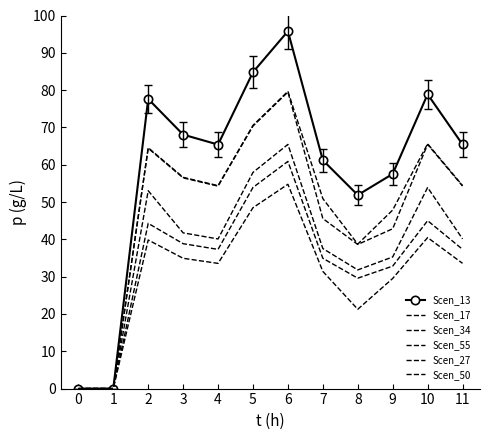

Reading right to left, list all the values displayed in this chart.

Scen_13: 11=65.4	10=78.9	9=57.5	8=51.9	7=61.2	6=95.8	5=84.8	4=65.4	3=68.1	2=77.6	1=0.0	0=0.0
Scen_17: 11=54.4	10=65.6	9=47.9	8=38.7	7=50.9	6=79.7	5=70.5	4=54.4	3=56.6	2=64.6	1=0.0	0=0.0
Scen_34: 11=54.3	10=65.5	9=42.8	8=38.6	7=45.6	6=79.5	5=70.4	4=54.3	3=56.5	2=64.4	1=0.0	0=0.0
Scen_55: 11=40.1	10=53.9	9=35.3	8=31.8	7=37.5	6=65.4	5=57.9	4=40.1	3=41.7	2=53.0	1=0.0	0=0.0
Scen_27: 11=37.3	10=45.0	9=32.8	8=29.6	7=34.9	6=60.9	5=53.9	4=37.3	3=38.8	2=44.3	1=0.0	0=0.0
Scen_50: 11=33.6	10=40.5	9=29.5	8=21.3	7=31.4	6=54.8	5=48.5	4=33.6	3=34.9	2=39.8	1=0.0	0=0.0